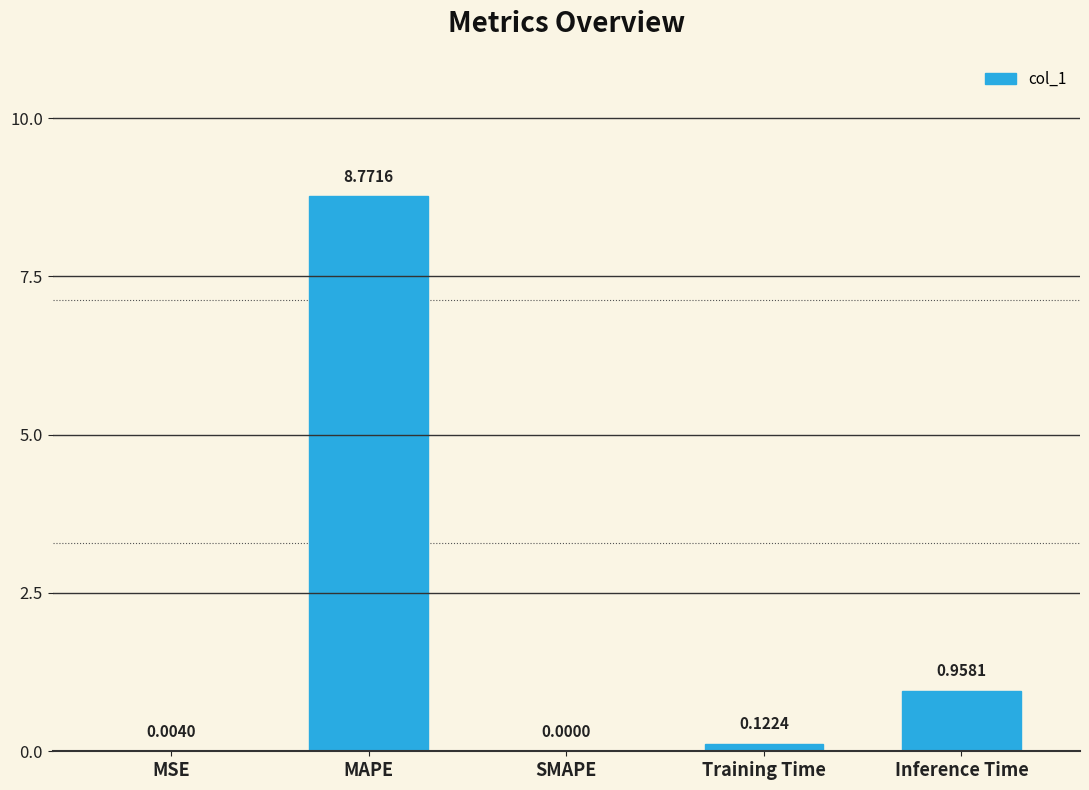

What is the change in value from MSE to Training Time?

+0.1